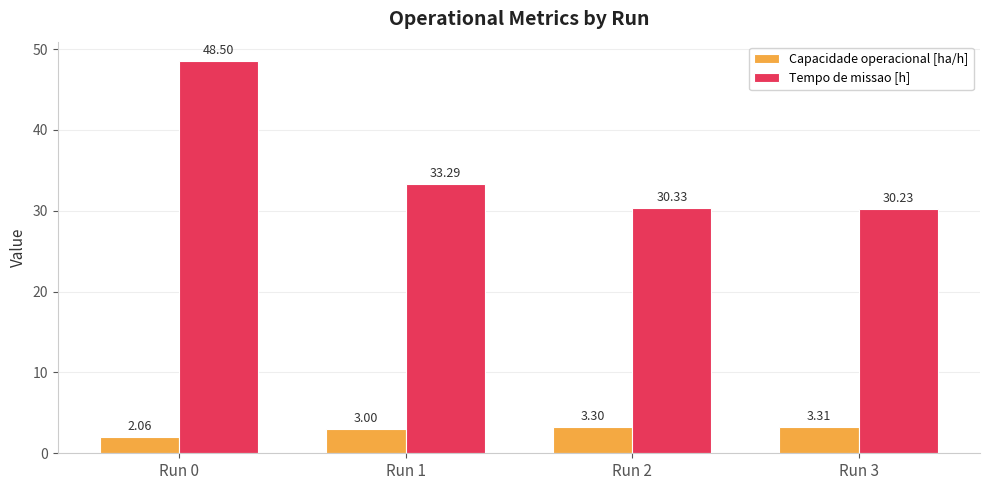

Which series has the largest range (max minus min)?

Tempo de missao [h]